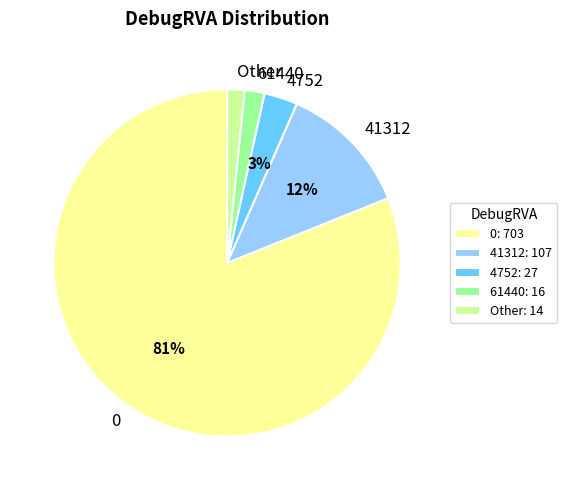

Do 41312 and 61440 together represent more than half of the pie?

No